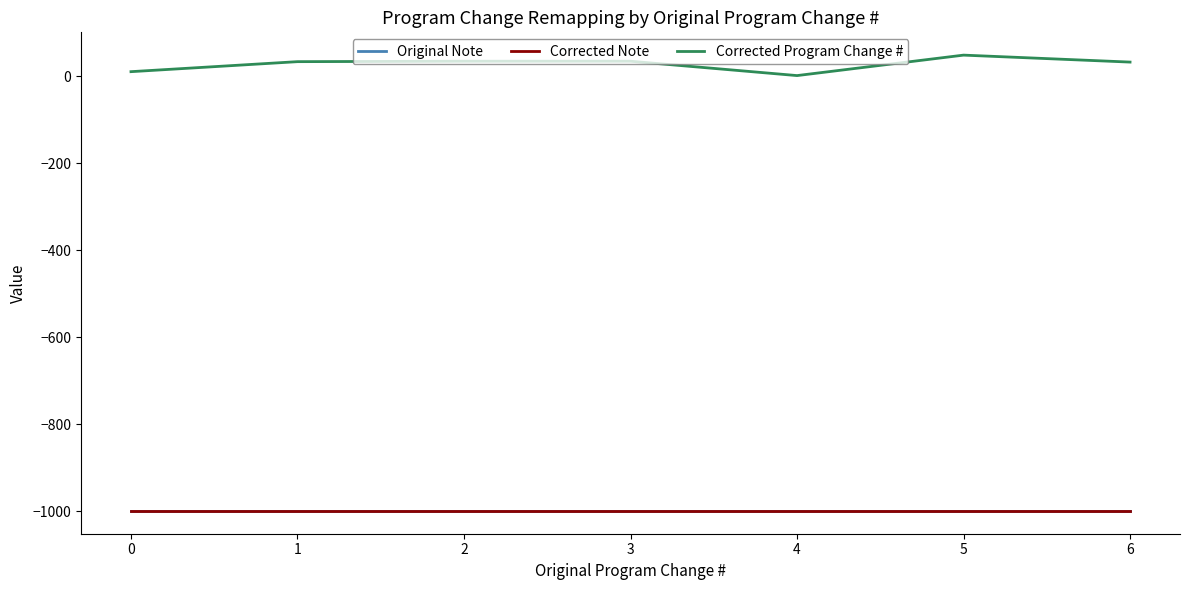

What value does the Original Note series have at 1?

-999